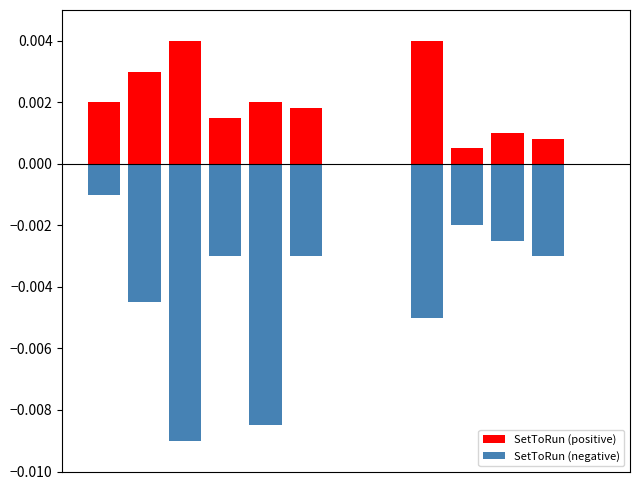

Which series has the largest range (max minus min)?

SetToRun (negative)